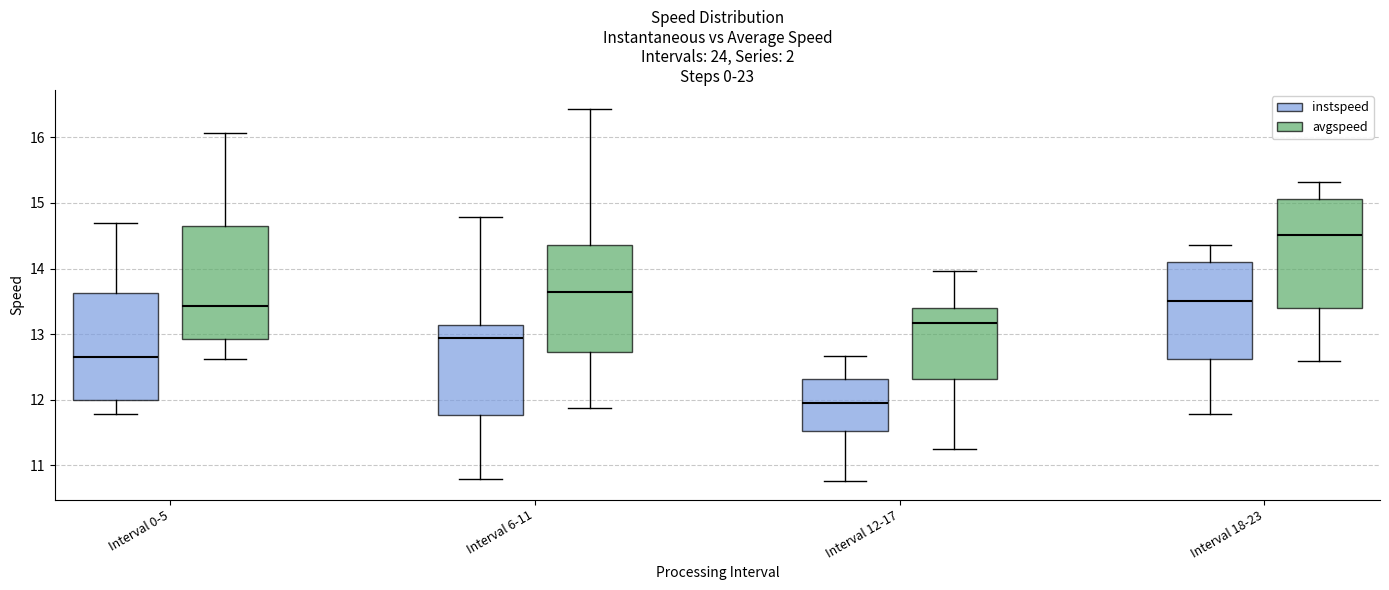

Reading left to right, read every box against the y-axis: the position of its median line, the range the box covers, and the ends of its whiskers. The values are not printed on the chart, so give them approximately, as read against the axis.

Interval 0-5 (instspeed): median 12.6, box 12.0 to 13.6, whiskers 11.8 to 14.7
Interval 0-5 (avgspeed): median 13.4, box 12.9 to 14.6, whiskers 12.6 to 16.1
Interval 6-11 (instspeed): median 12.9, box 11.8 to 13.1, whiskers 10.8 to 14.8
Interval 6-11 (avgspeed): median 13.6, box 12.7 to 14.4, whiskers 11.9 to 16.4
Interval 12-17 (instspeed): median 12.0, box 11.5 to 12.3, whiskers 10.8 to 12.7
Interval 12-17 (avgspeed): median 13.2, box 12.3 to 13.4, whiskers 11.2 to 14.0
Interval 18-23 (instspeed): median 13.5, box 12.6 to 14.1, whiskers 11.8 to 14.4
Interval 18-23 (avgspeed): median 14.5, box 13.4 to 15.1, whiskers 12.6 to 15.3